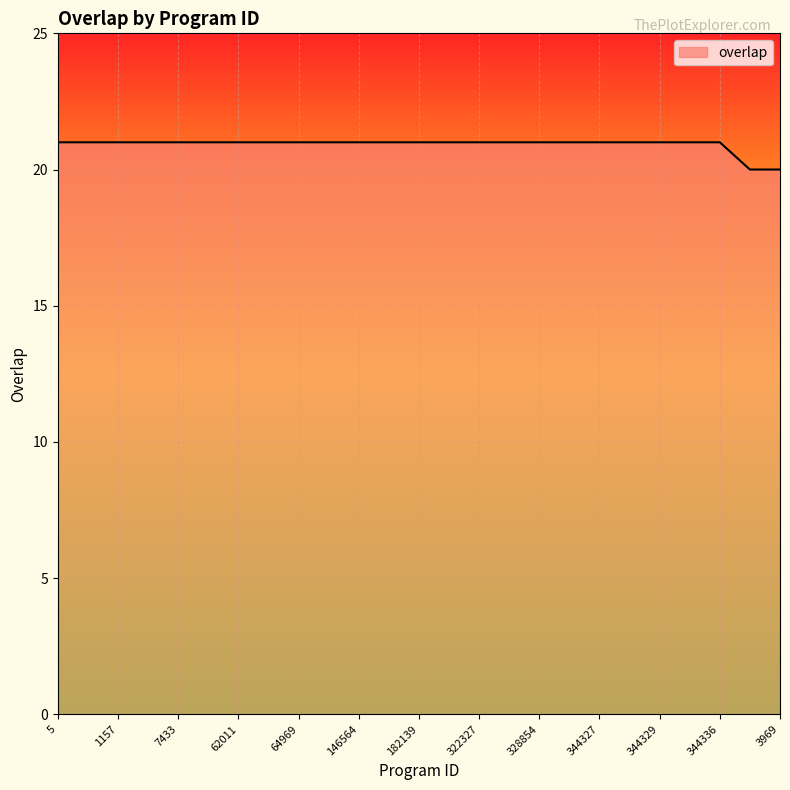

What is the greatest value displayed?

21